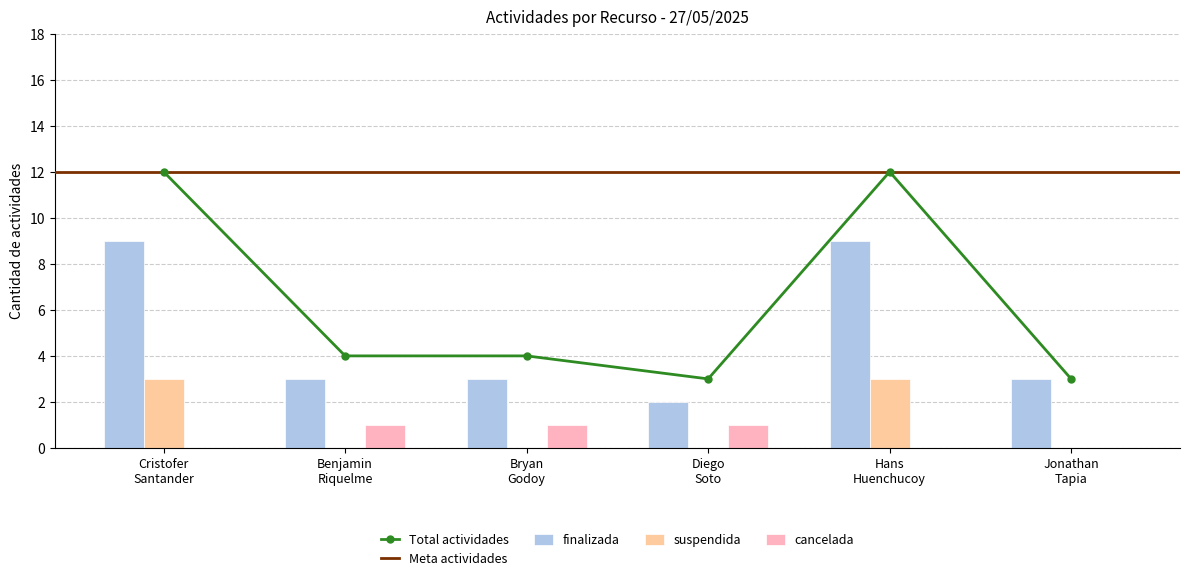

True or false: Total actividades has more than 2 interior local peaks.

False